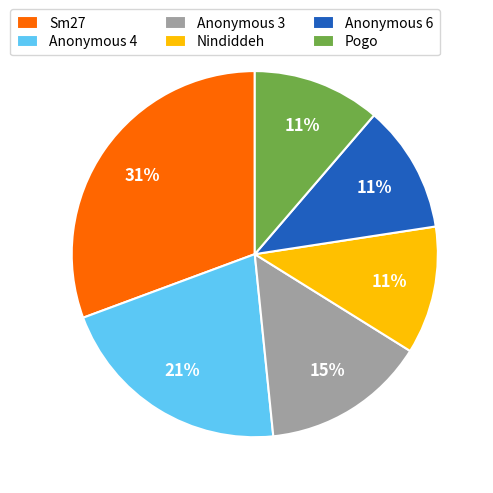

Between Anonymous 6 and Sm27, which is larger?

Sm27